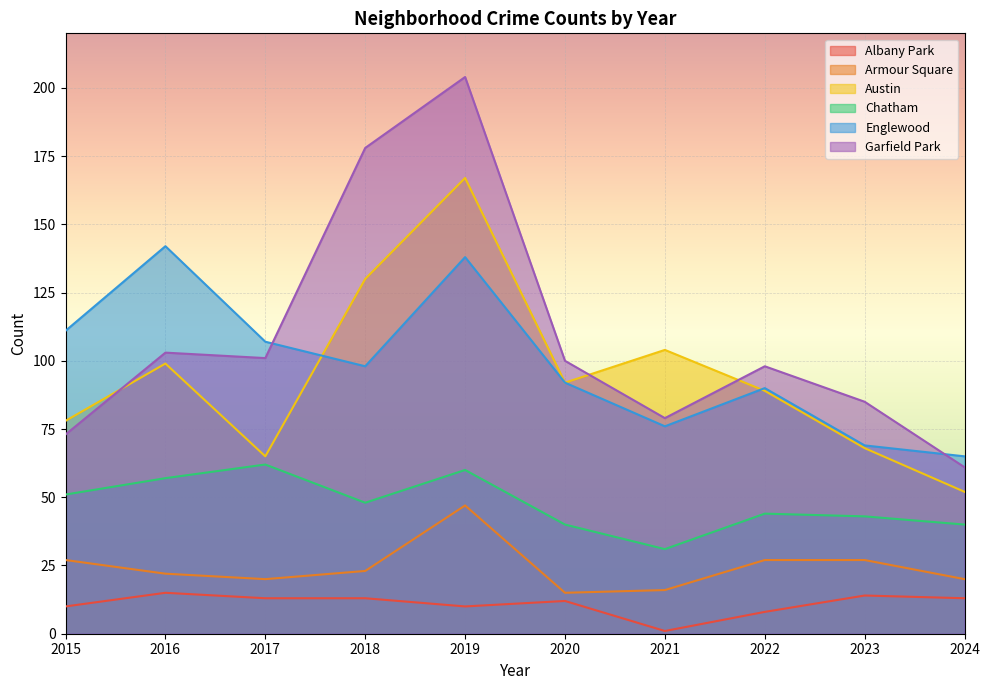

What are all the series names shown in the legend?

Albany Park, Armour Square, Austin, Chatham, Englewood, Garfield Park